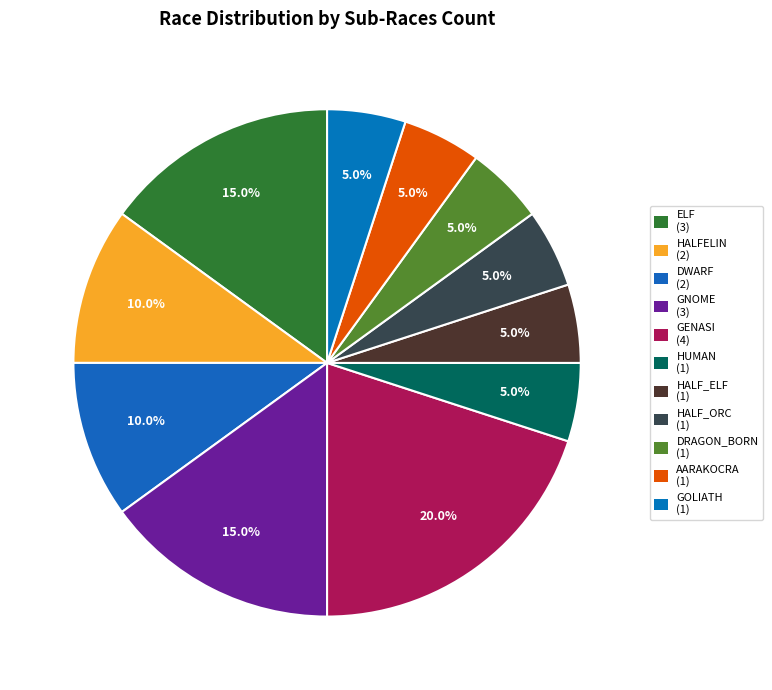

How many slices are in this pie chart?

11